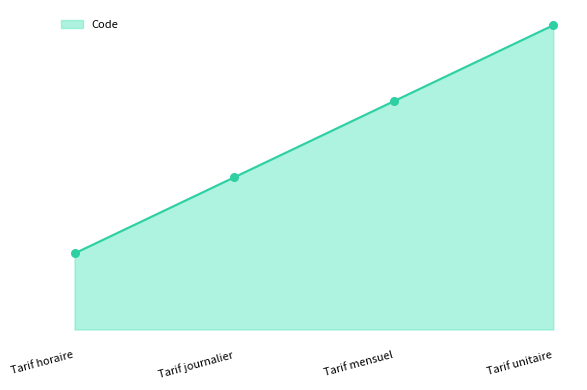

What is the change in value from Tarif journalier to Tarif unitaire?

+2